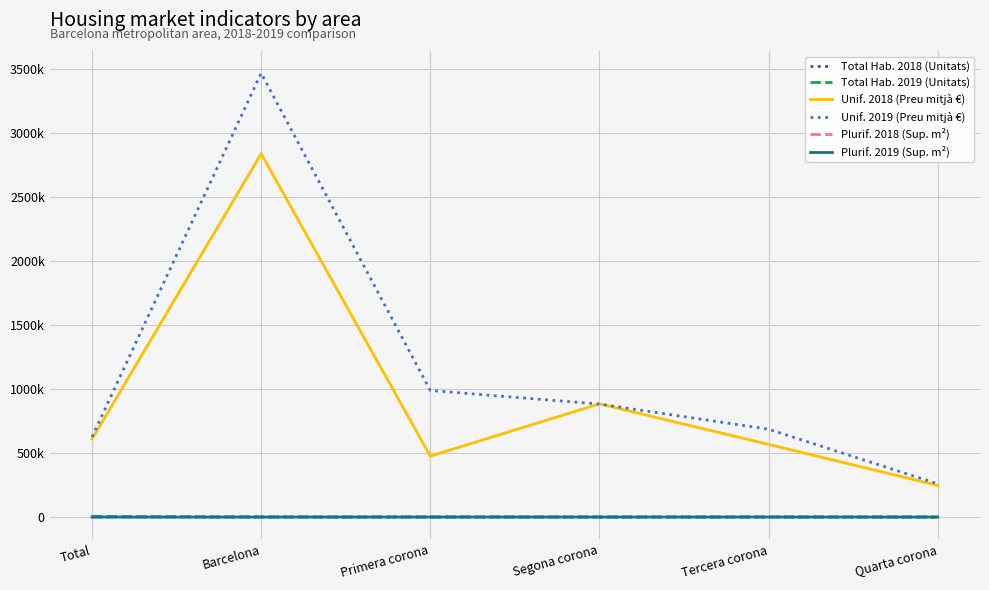

What are all the series names shown in the legend?

Total Hab. 2018 (Unitats), Total Hab. 2019 (Unitats), Unif. 2018 (Preu mitjà €), Unif. 2019 (Preu mitjà €), Plurif. 2018 (Sup. m²), Plurif. 2019 (Sup. m²)